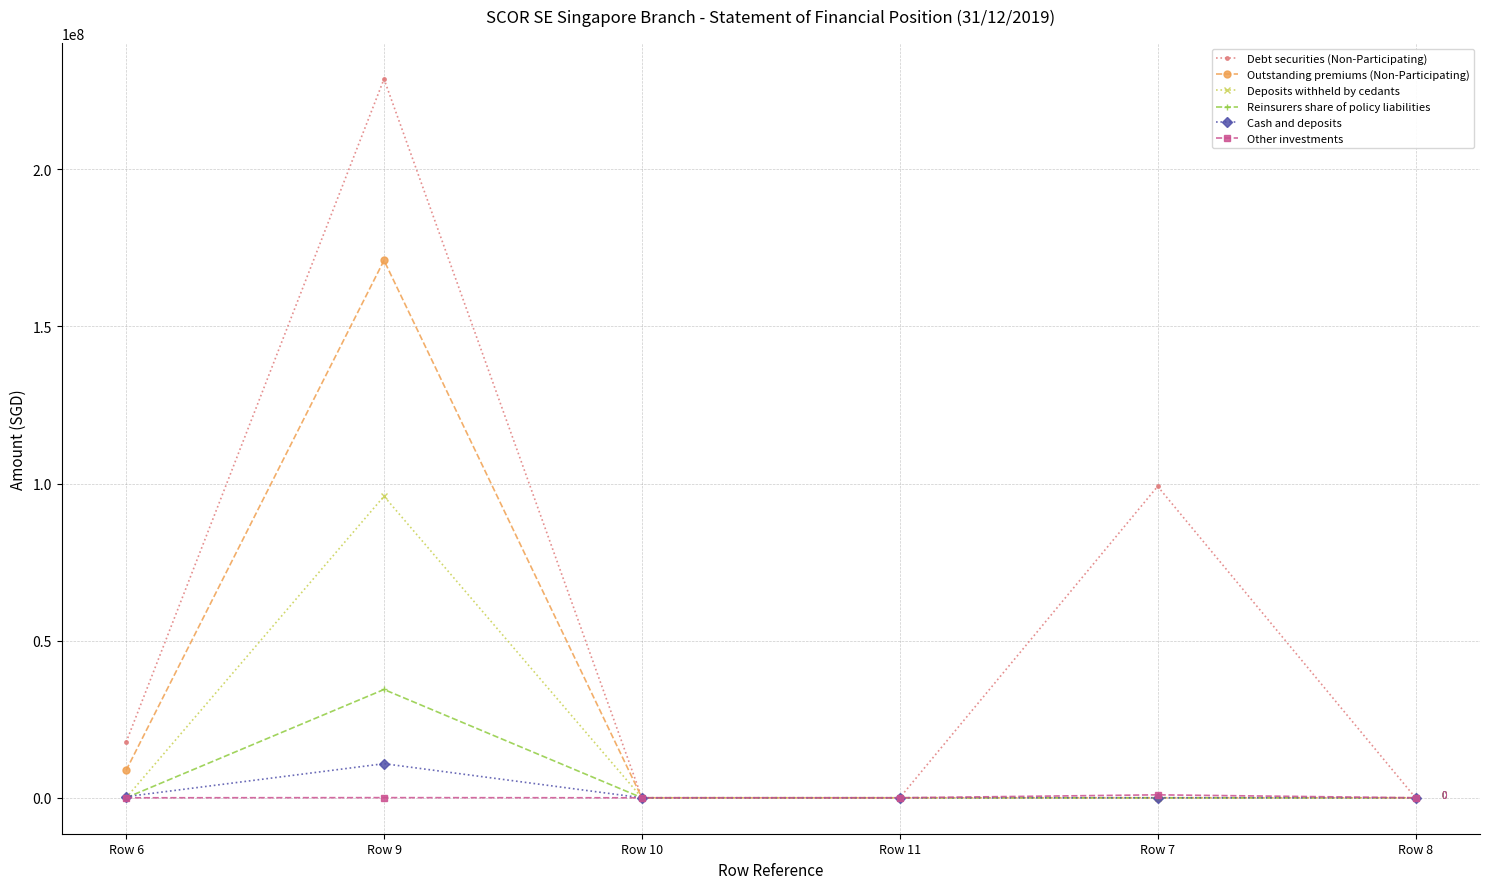

How many lines are shown in the chart?

6